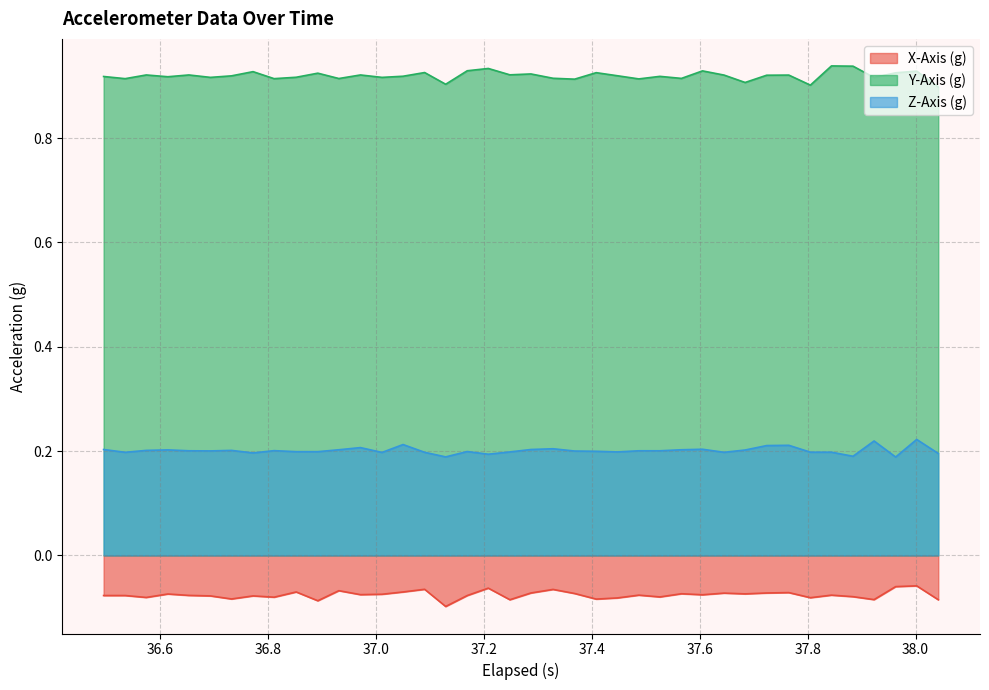

True or false: X-Axis (g) has more than 0 interior local peaks.

True